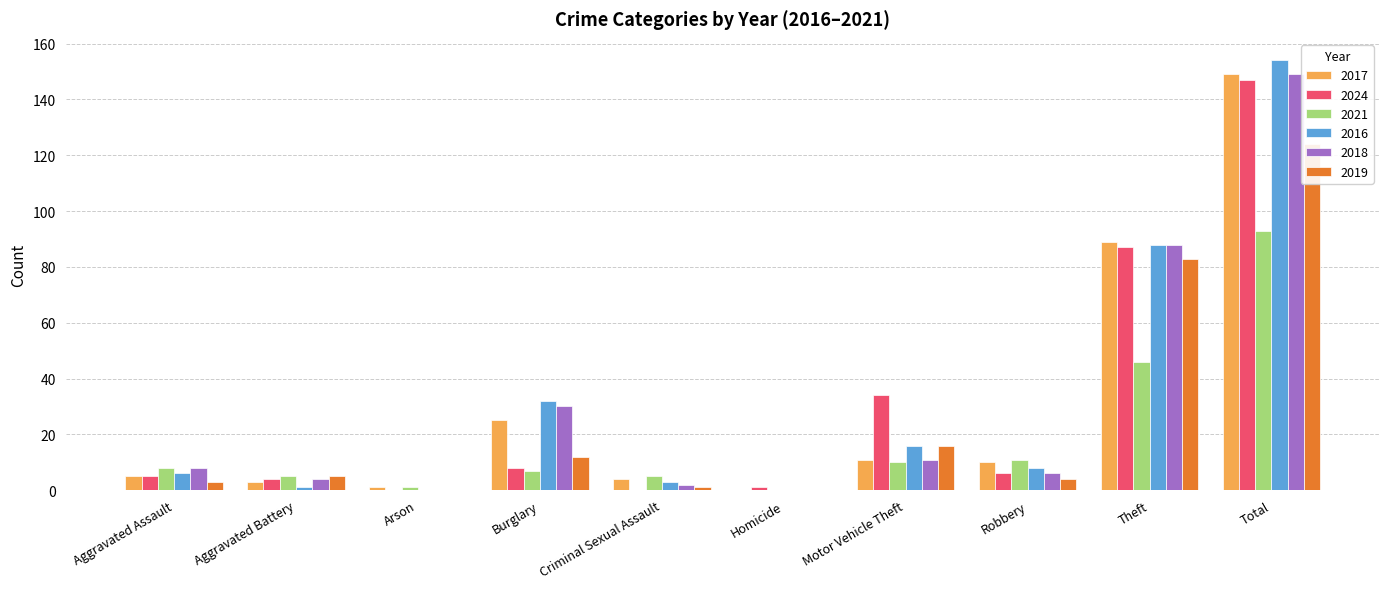

Which category has the lowest value across all series?

Homicide